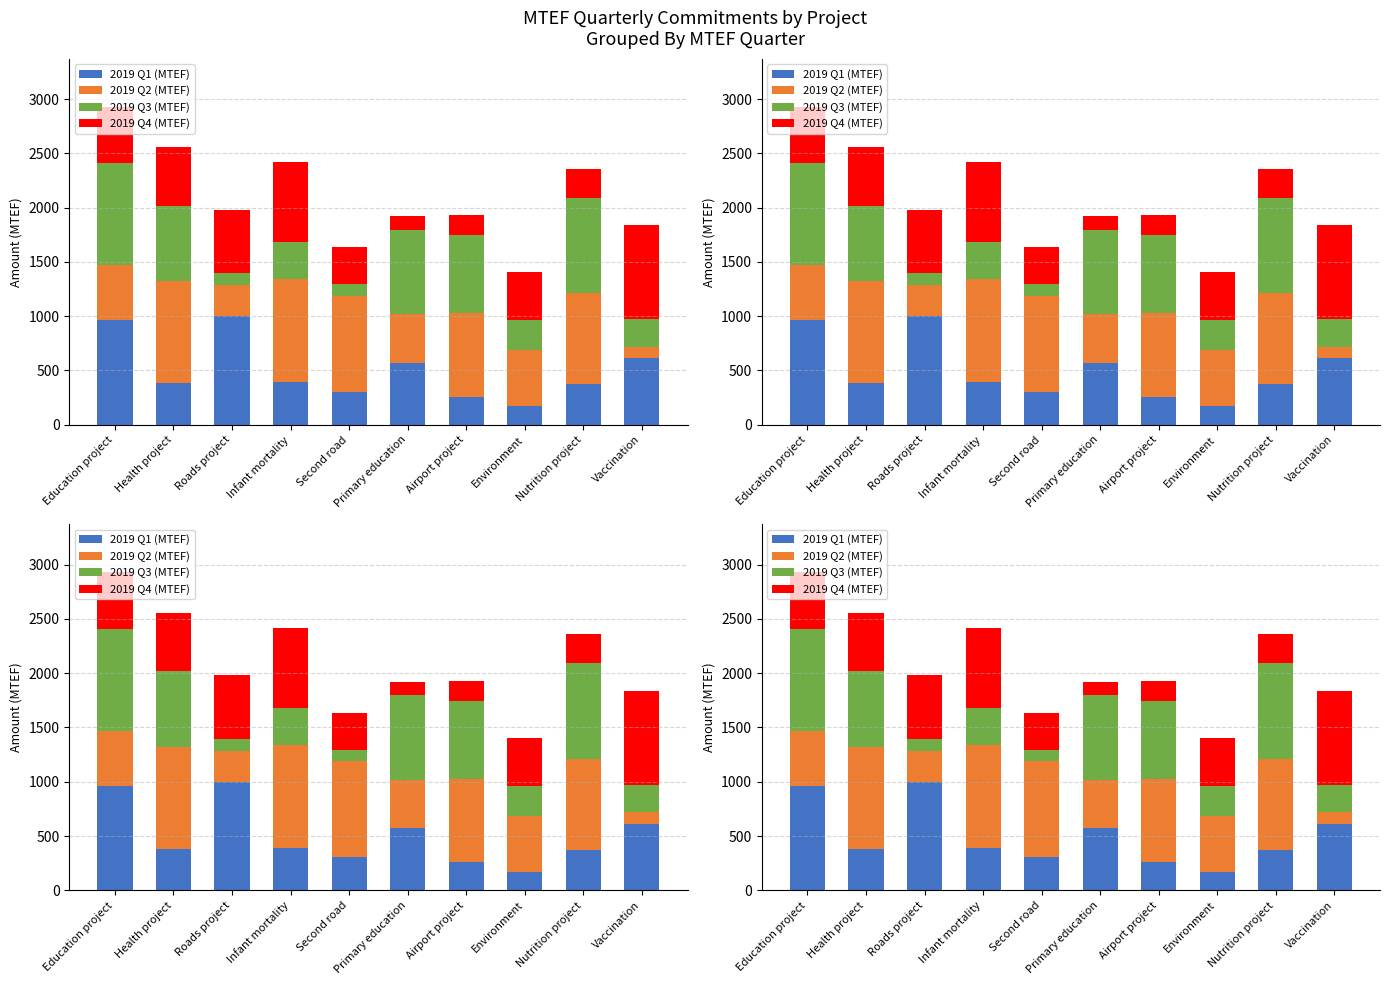

What is the average value of the 2019 Q3 (MTEF) series?

510.3